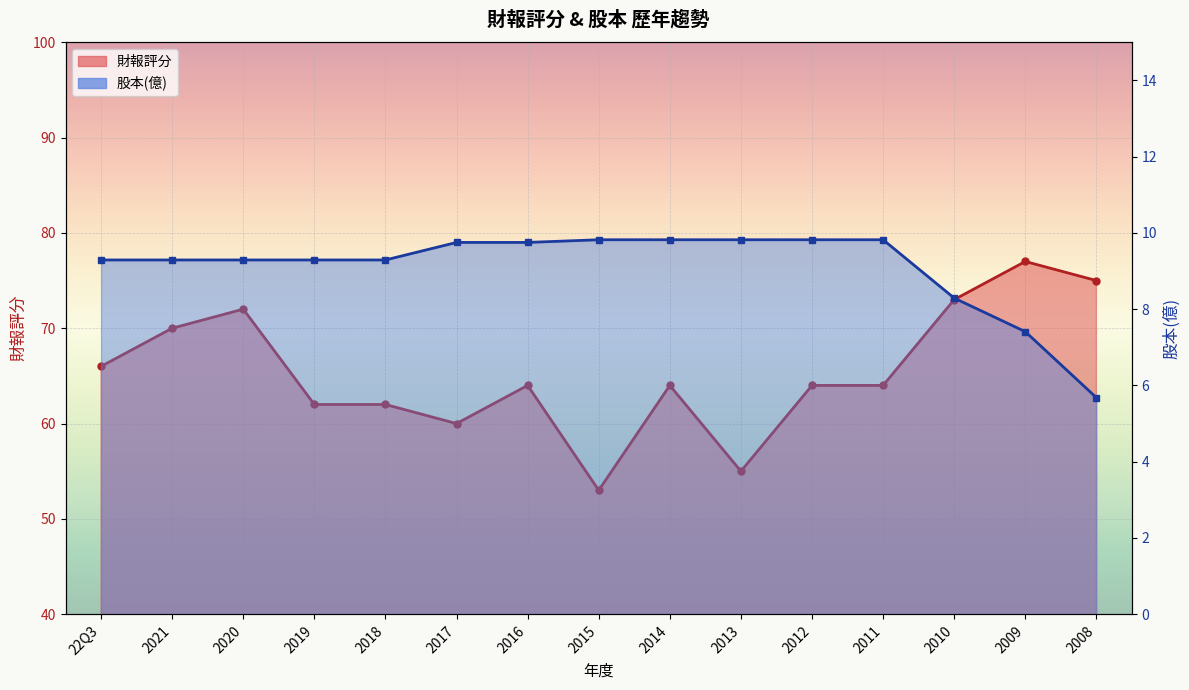

What is the sum of all 財報評分 values?

981.0